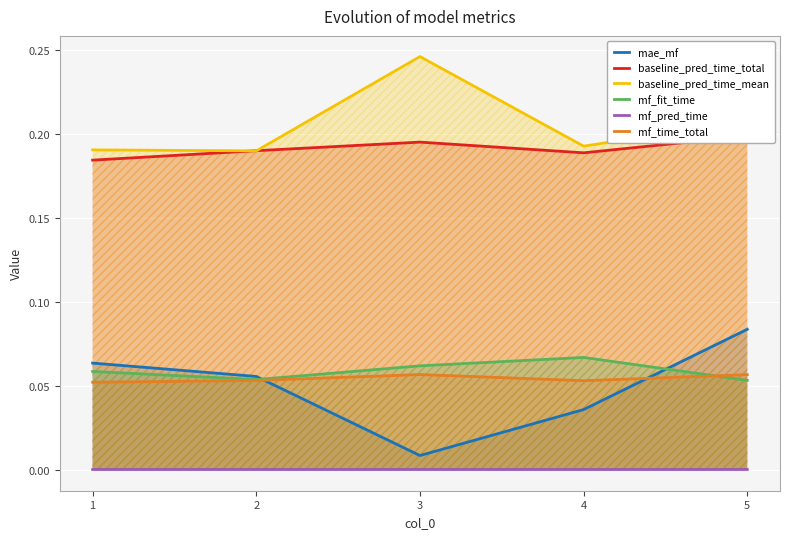

Is it true that baseline_pred_time_mean equals 0.2 at 1?

True